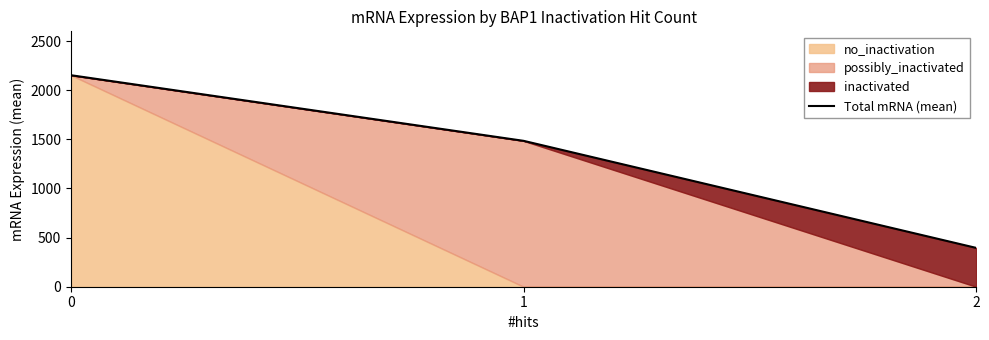

Reading left to right, extract all data points from this chart.

0=2153.0	1=1485.1	2=395.4